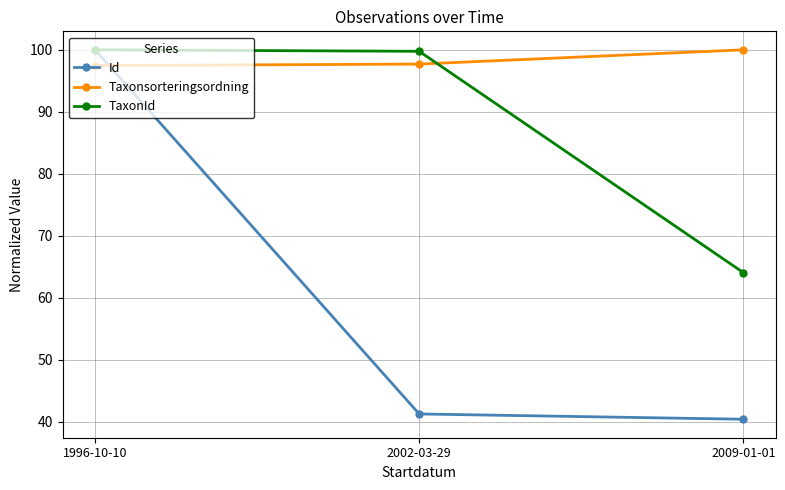

What is the total value across all series at 2009-01-01?

204.4